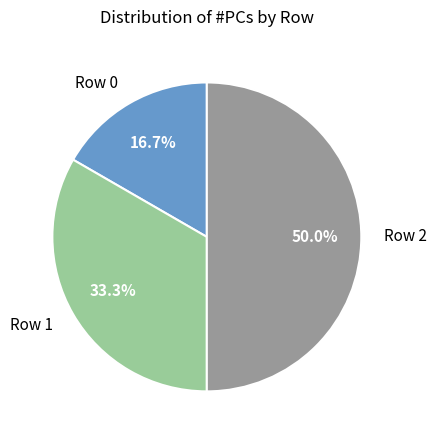

Which has a higher value, Row 2 or Row 1?

Row 2